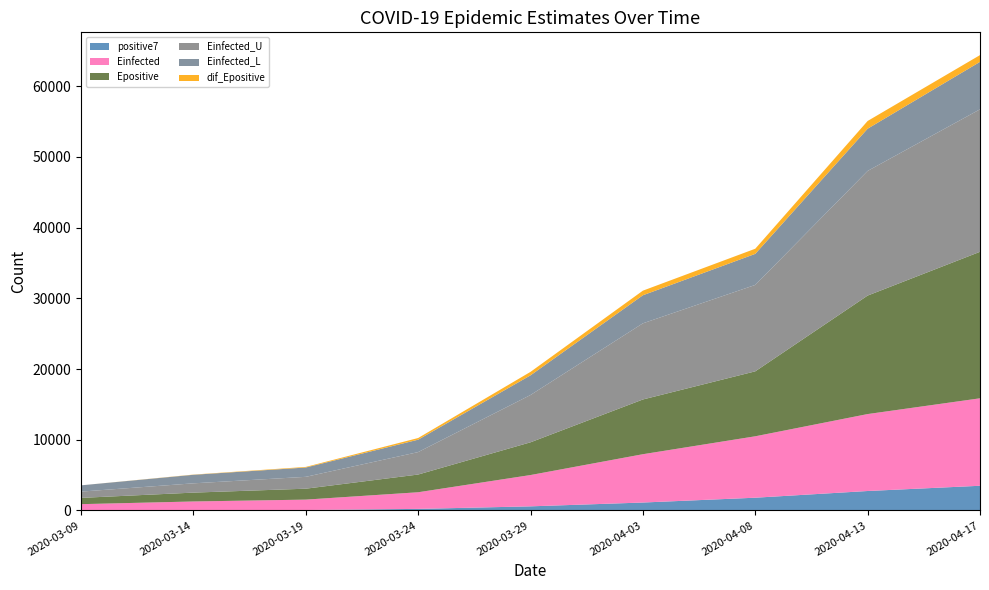

Reading left to right, what are all the values shown in this chart?

positive7: 0=0.0	1=13.8	2=60.7	3=219.3	4=578.9	5=1118.6	6=1800.4	7=2748.1	8=3488.7
Einfected: 0=887.4	1=1253.0	2=1468.8	3=2352.4	4=4426.8	5=6832.5	6=8684.8	7=10881.0	8=12369.4
Epositive: 0=887.4	1=1253.7	2=1545.0	3=2505.6	4=4630.1	5=7740.4	6=9185.6	7=16755.6	8=20717.8
Einfected_U: 0=887.4	1=1311.8	2=1676.8	3=3172.9	4=6688.2	5=10767.7	6=12220.3	7=17625.9	8=20149.1
Einfected_L: 0=887.4	1=1210.3	2=1317.4	3=1755.3	4=2781.3	5=3969.1	6=4392.1	7=5973.1	8=6708.5
dif_Epositive: 0=0.0	1=28.1	2=86.3	3=236.9	4=491.8	5=652.9	6=726.0	7=1093.0	8=958.4